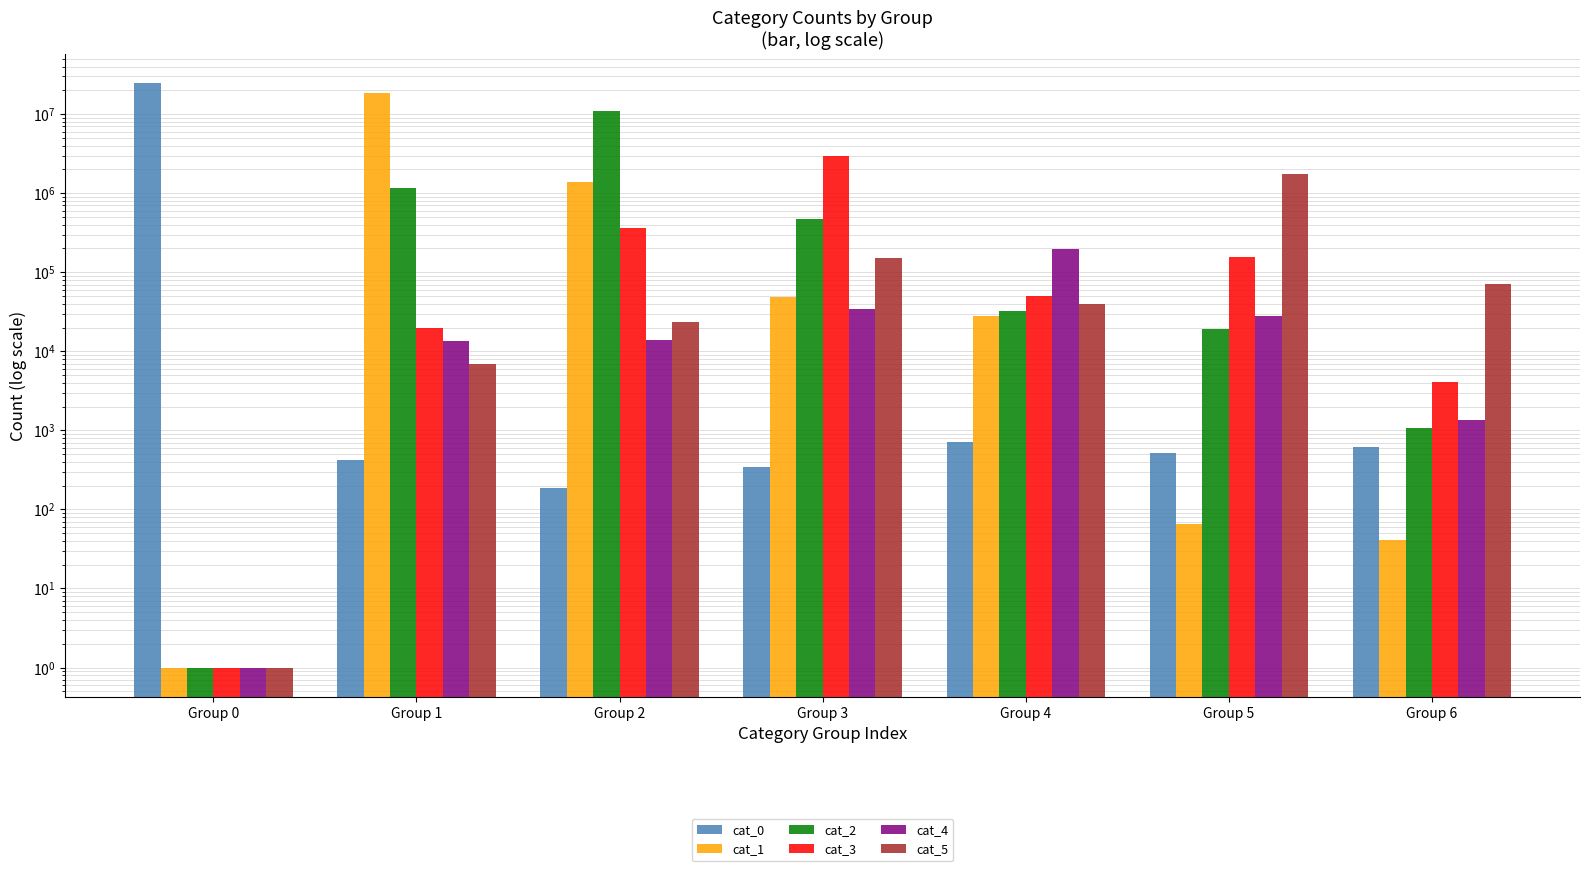

Which series changed the most between Group 3 and Group 5?

cat_3